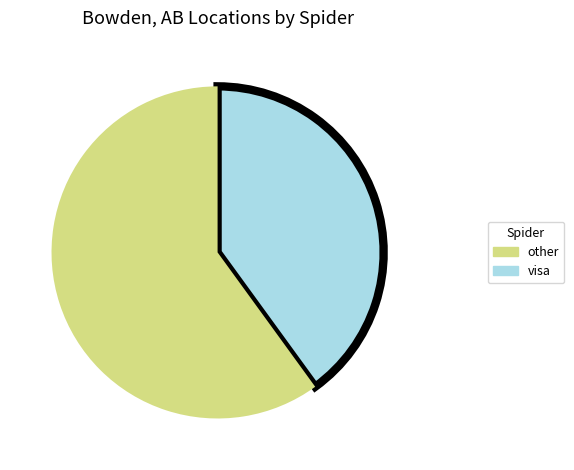

Does any single category account for the majority?

Yes